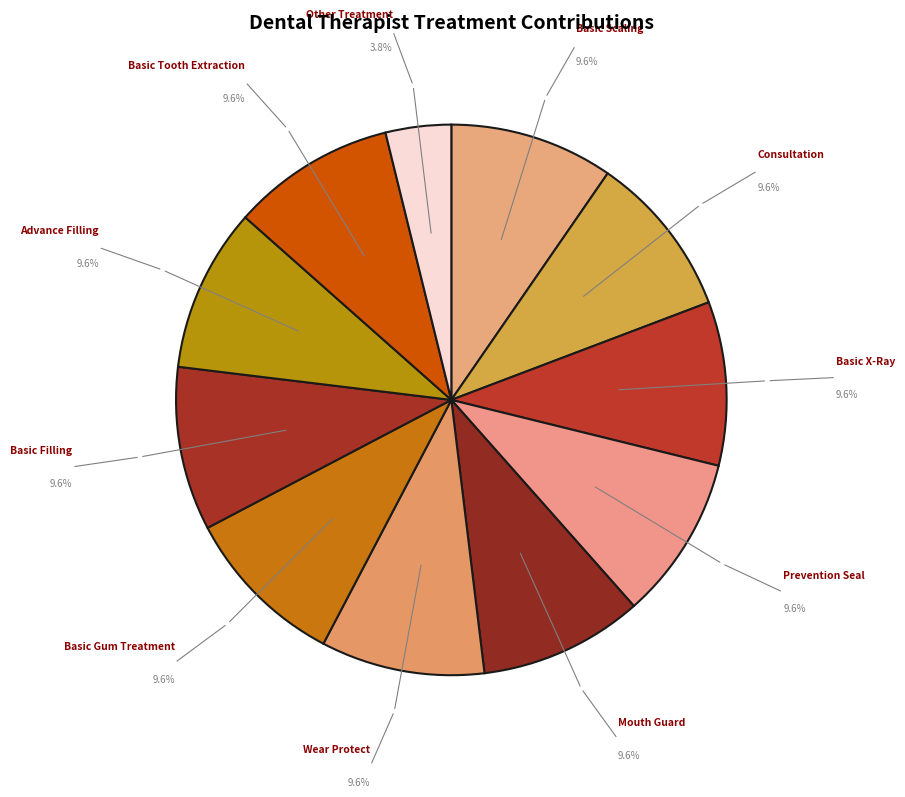

How many segments does this pie chart have?

11